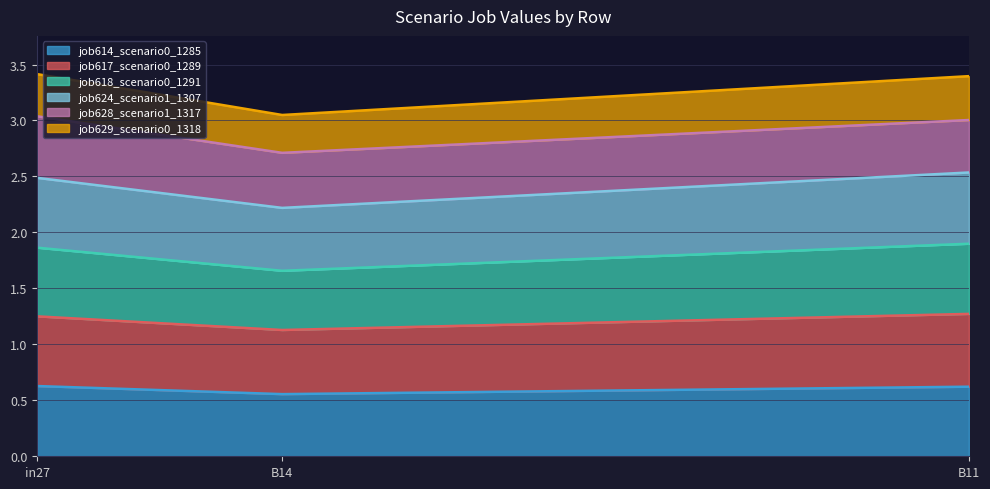

How many job618_scenario0_1291 values are between 1 and 2?

3